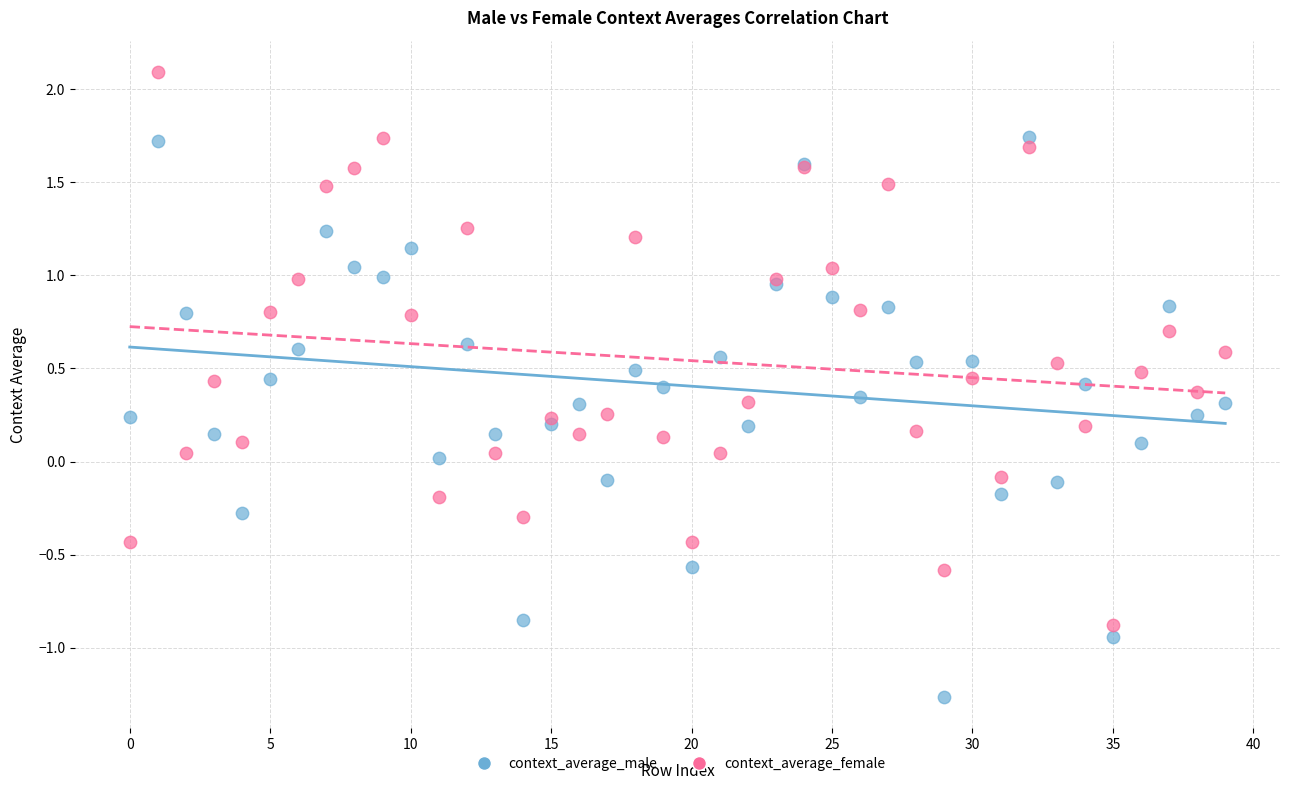

Which series contains the lowest Y value?

context_average_male